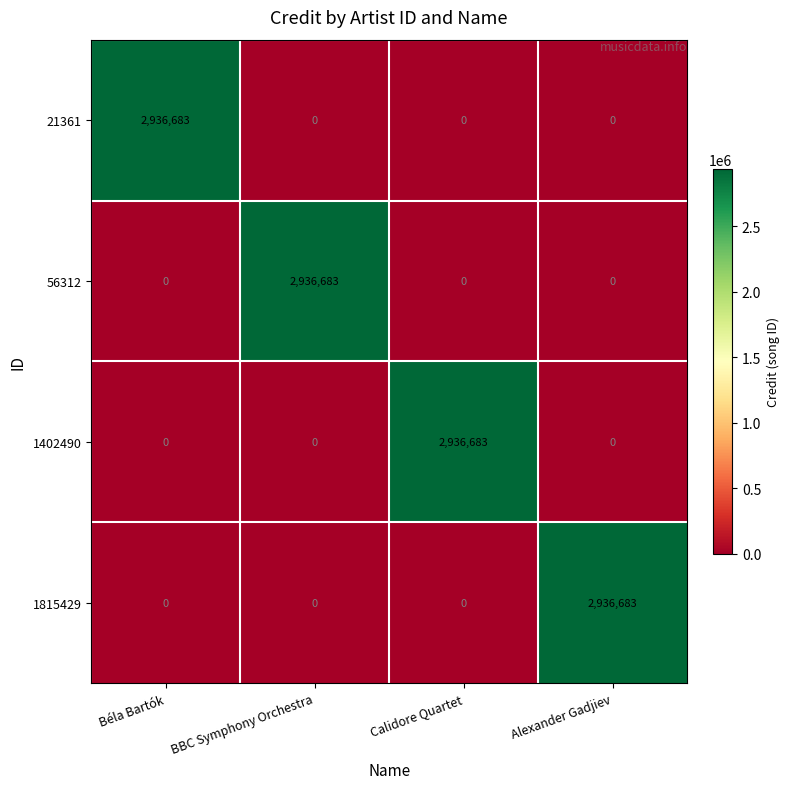

True or false: 56312 has a value of 0 at Calidore Quartet.

True